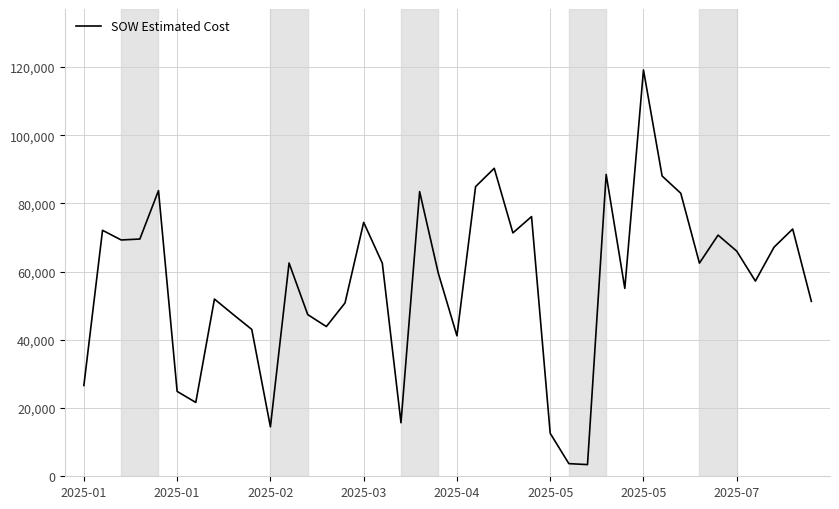

What is the minimum value shown in the chart?

3425.6